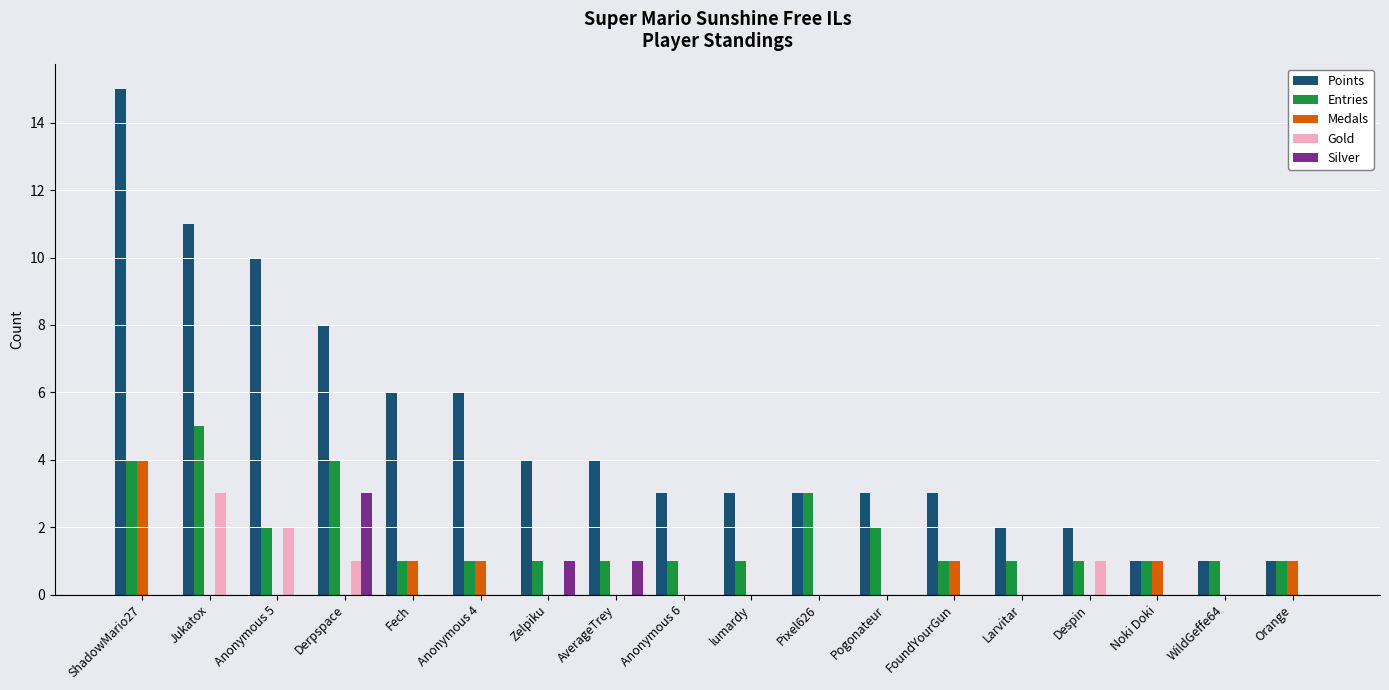

The value of Silver at Zelpiku is 1. True or false?

True